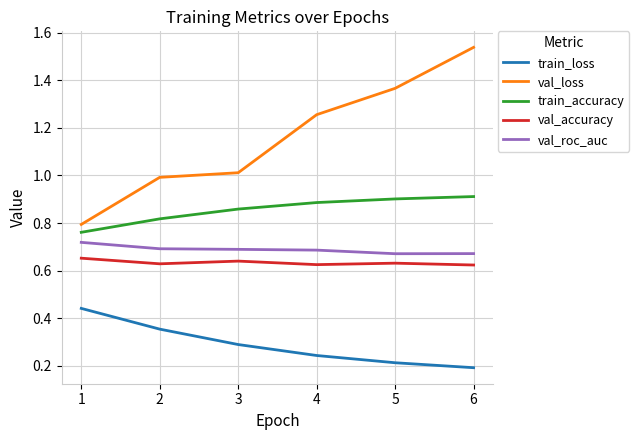

List the series in order of their peak value, lowest first.

train_loss, val_accuracy, val_roc_auc, train_accuracy, val_loss